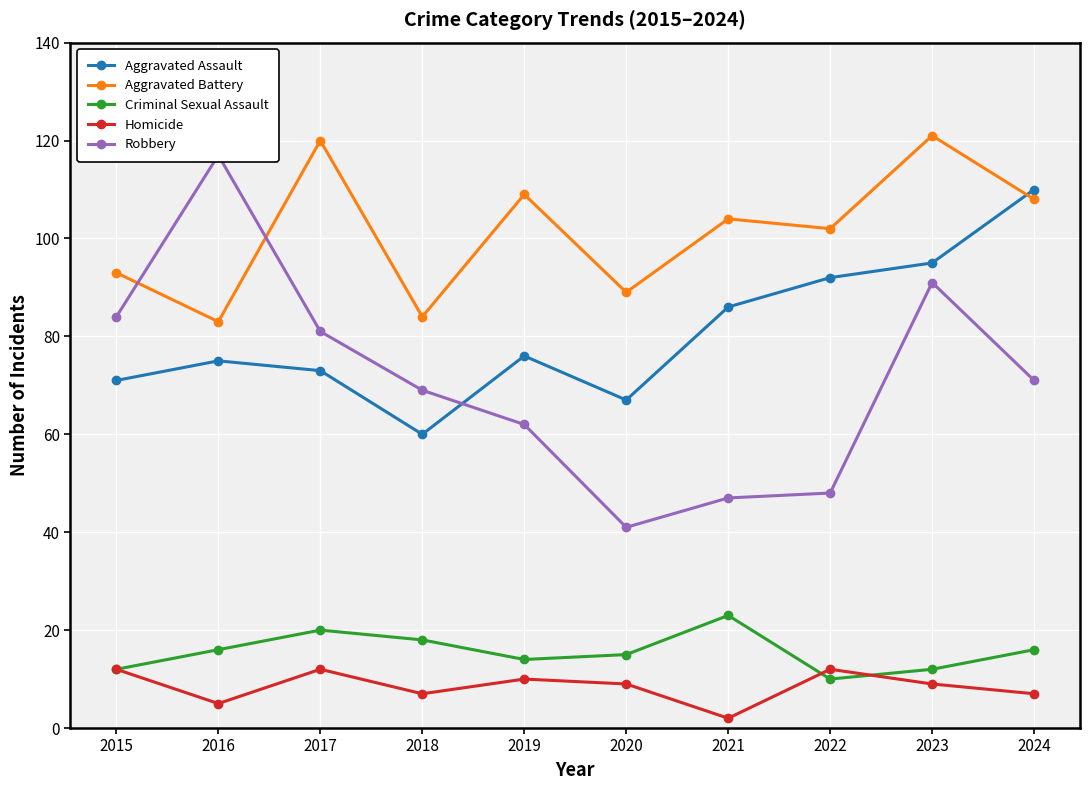

What is the total value across all series at 2015?

272